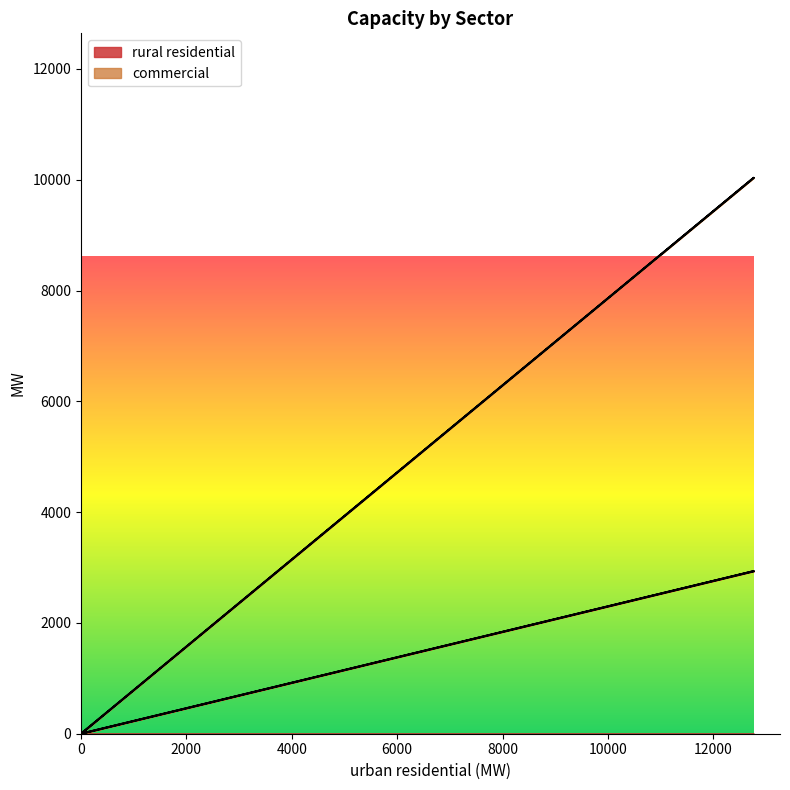

Does the chart have visible grid lines?

No